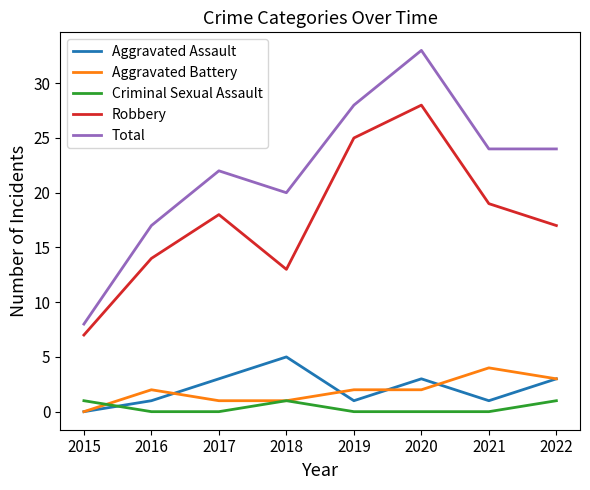

What is the difference between the highest and lowest values at 2020?

33